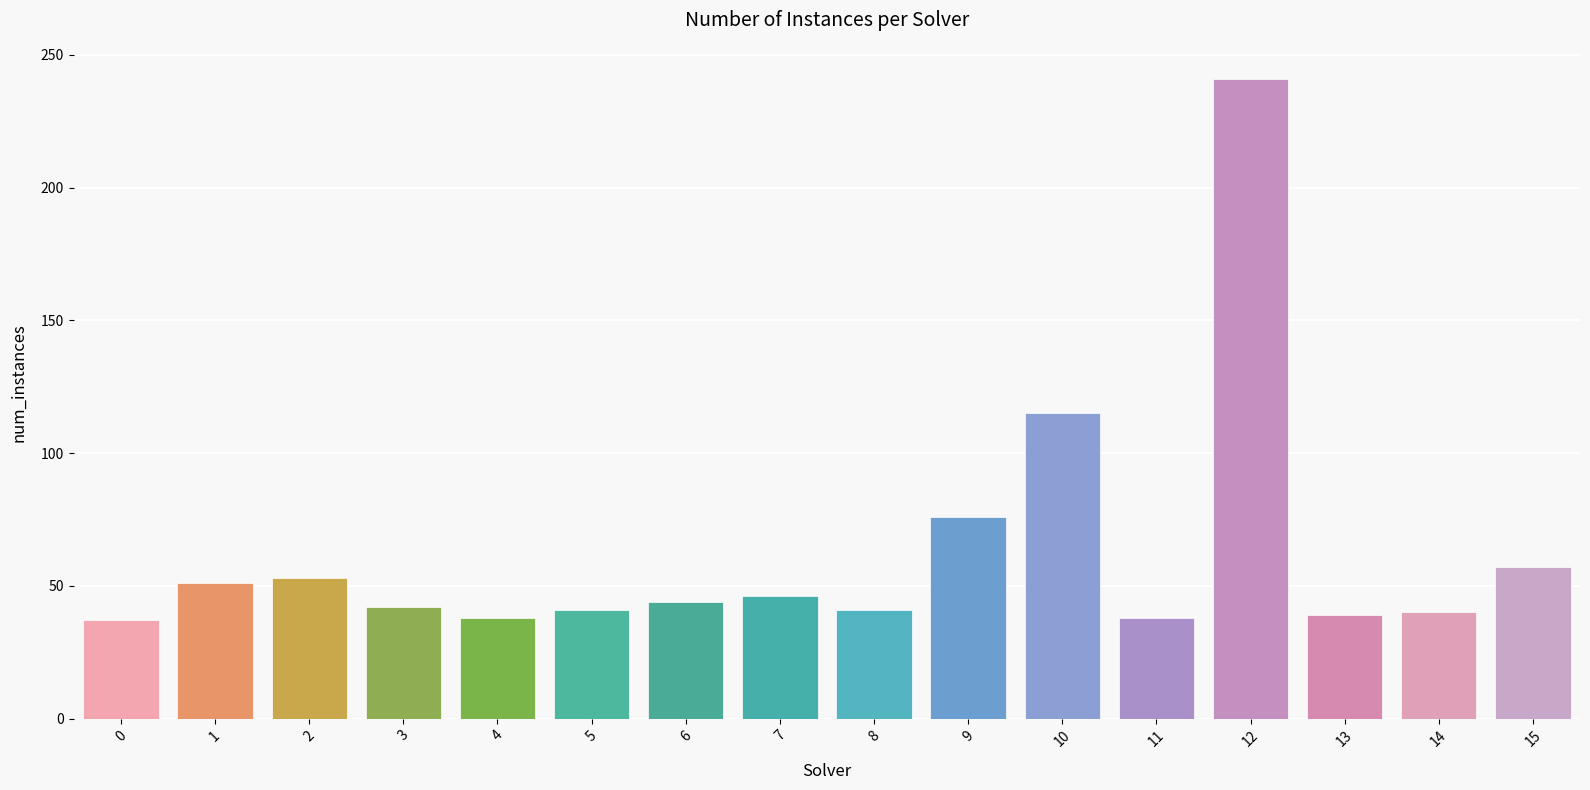

Count the number of categories in the chart.

16